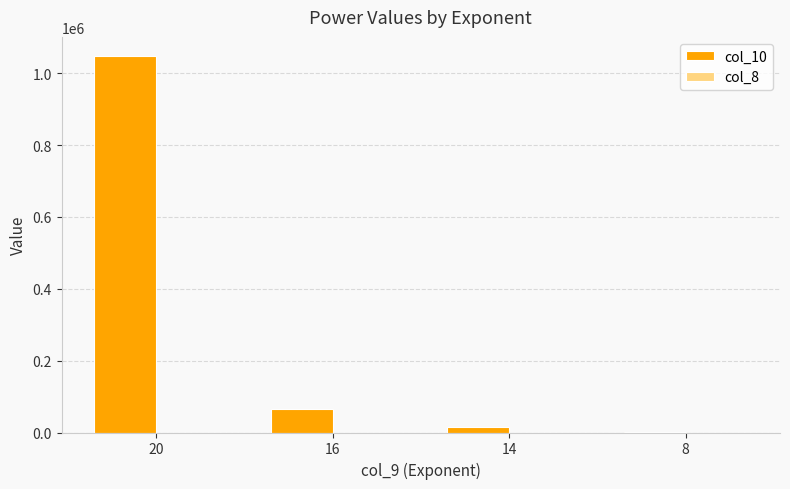

Which series has the largest total across all categories?

col_10